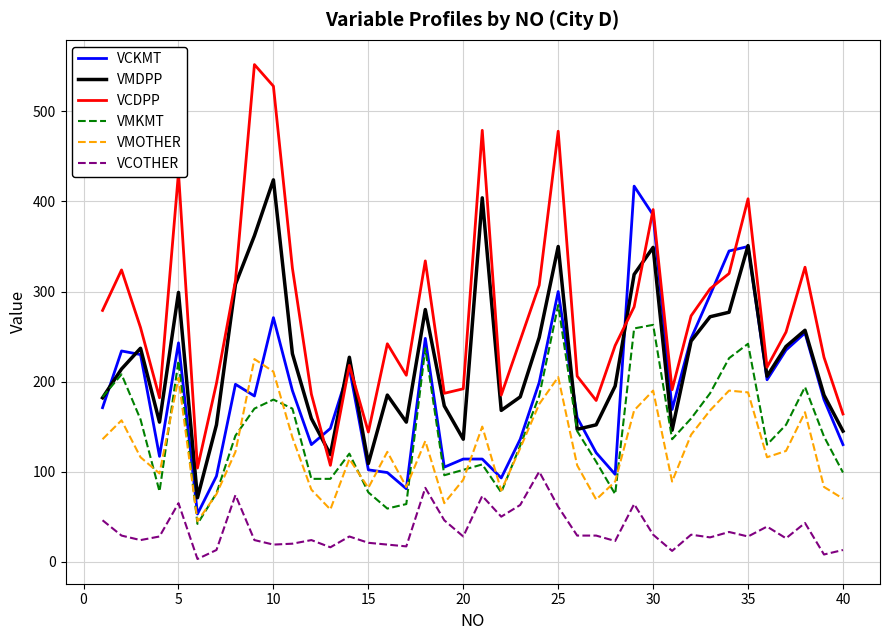

What is the maximum value shown in the chart?

552